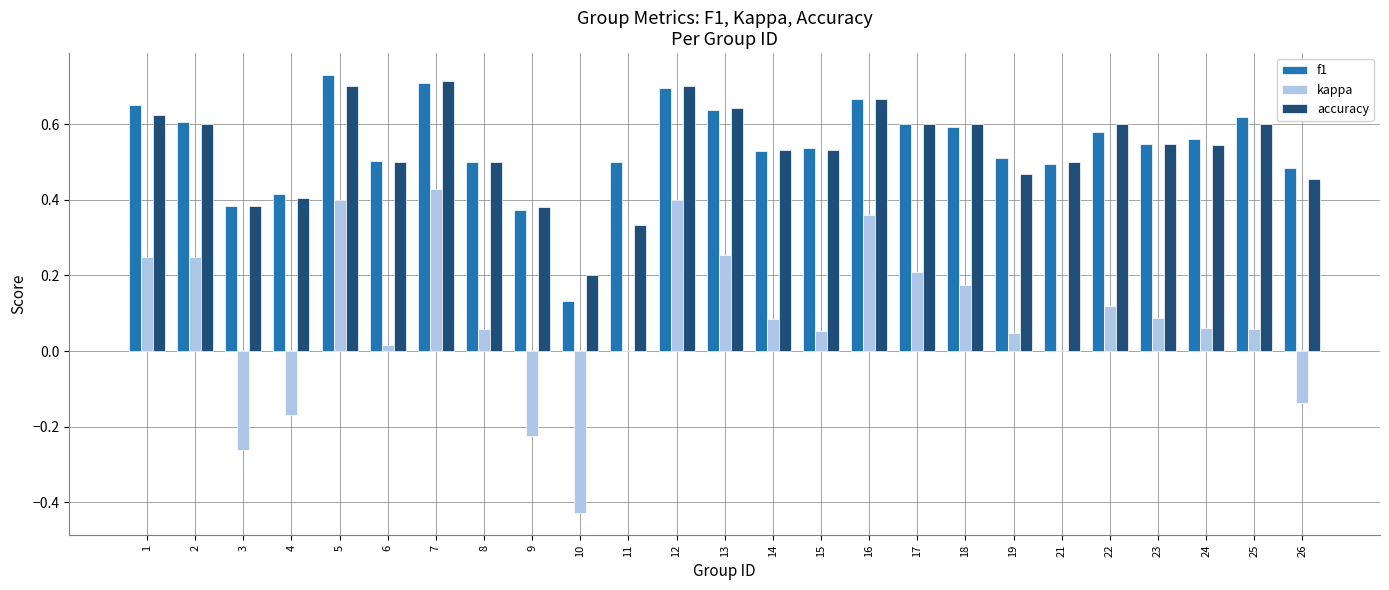

What is the total value across all series at 12?

1.8